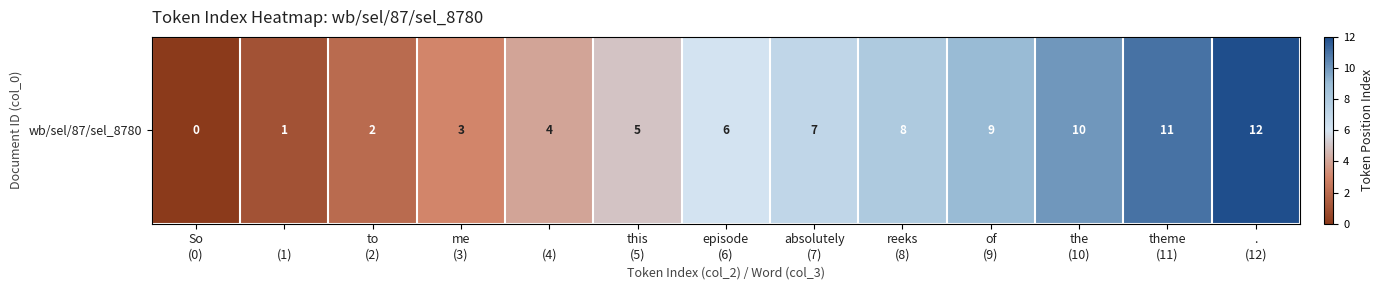

Where does the data first go above 6?

absolutely
(7)